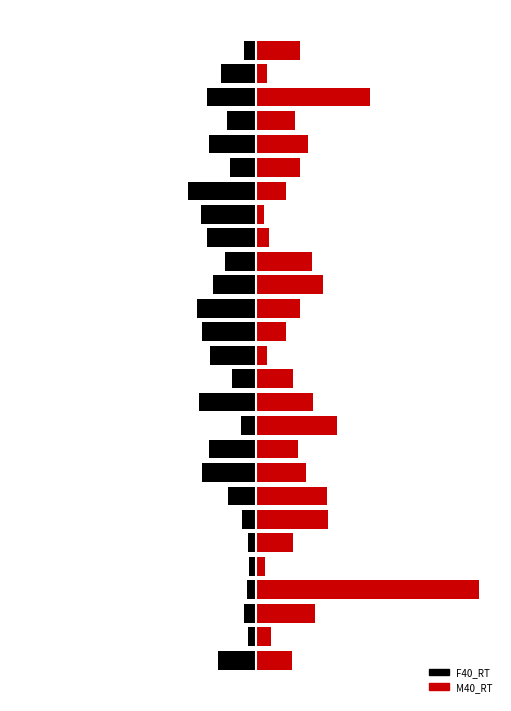

Which series has the largest total across all categories?

M40_RT